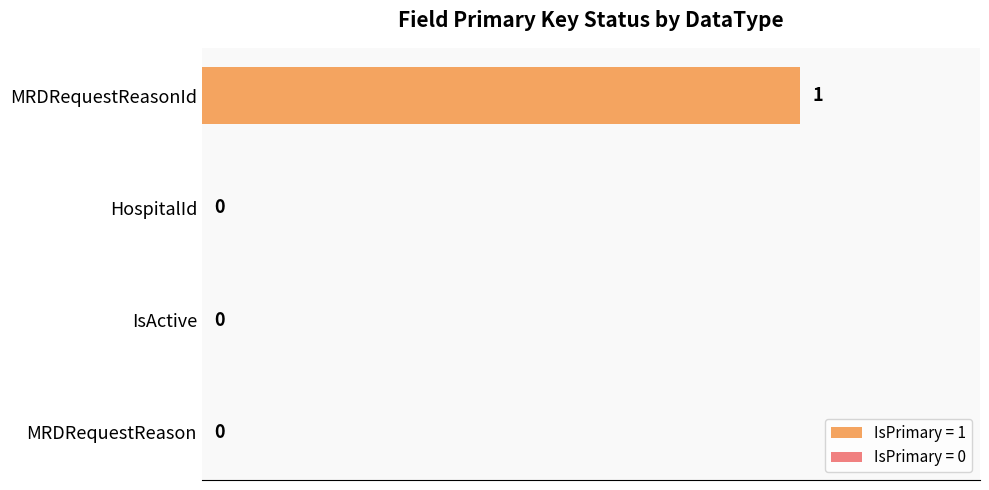

Between HospitalId and MRDRequestReasonId, which is larger?

MRDRequestReasonId